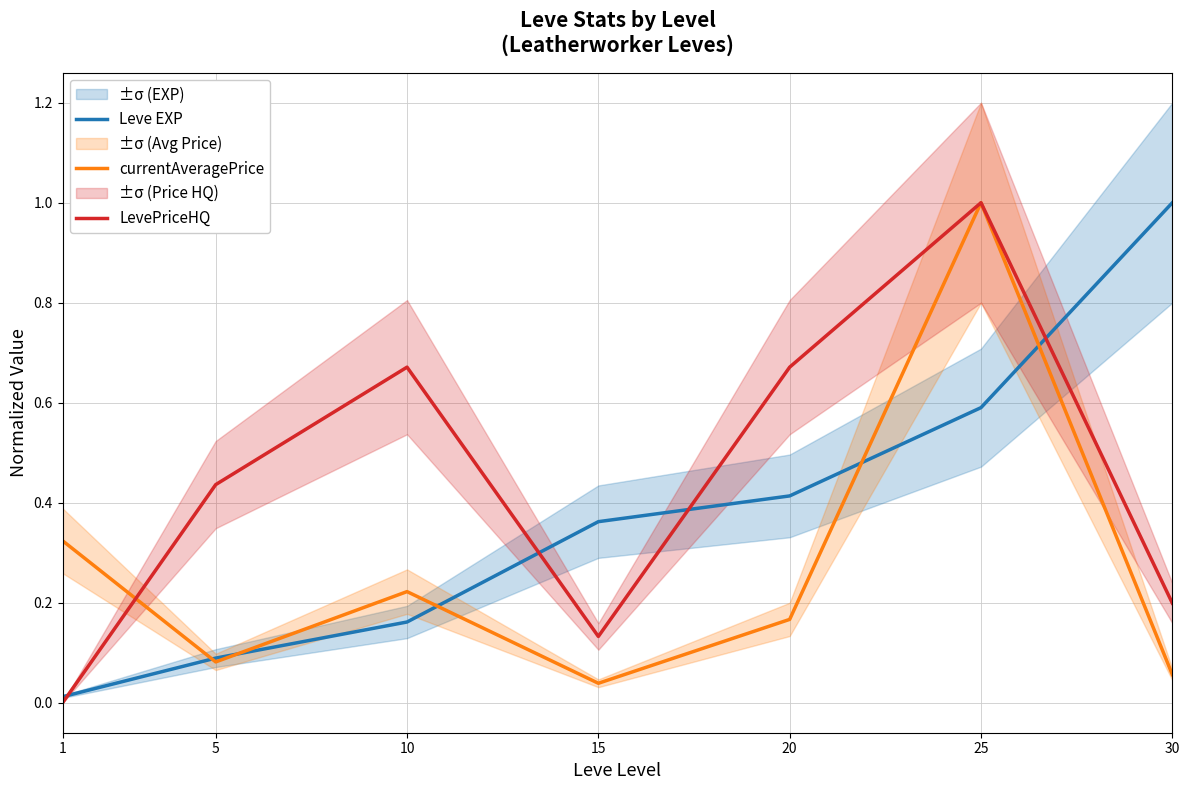

The value of Leve EXP at 5 is 0.2. True or false?

False